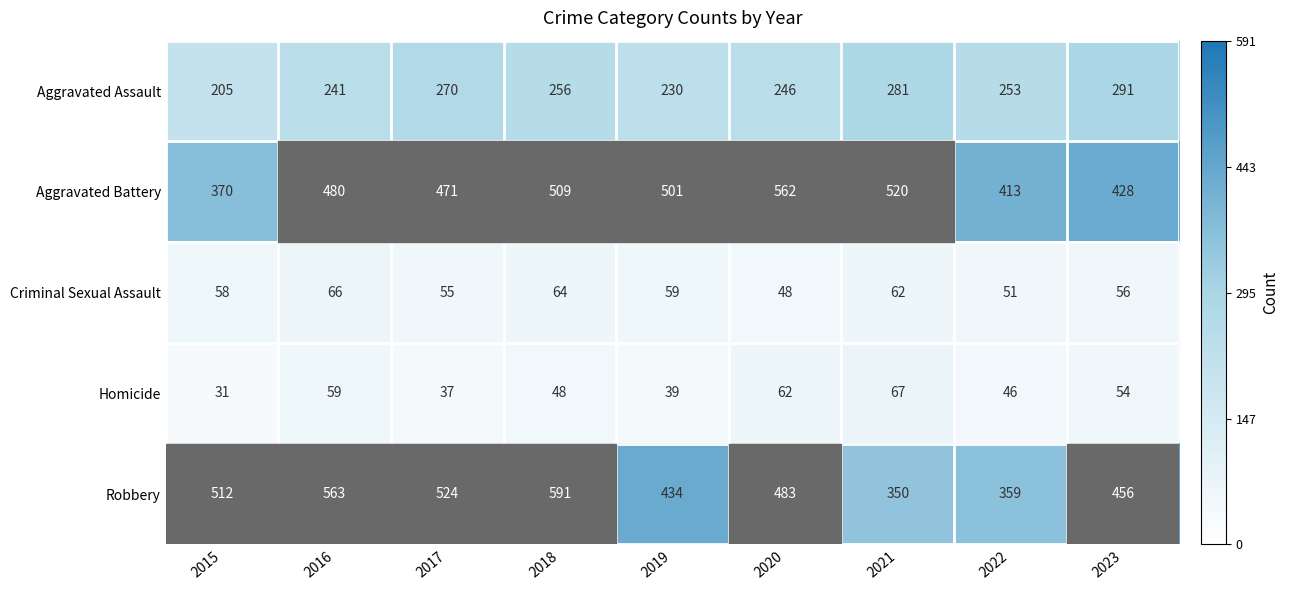

Where is Aggravated Battery nearest to the value 466?

2017